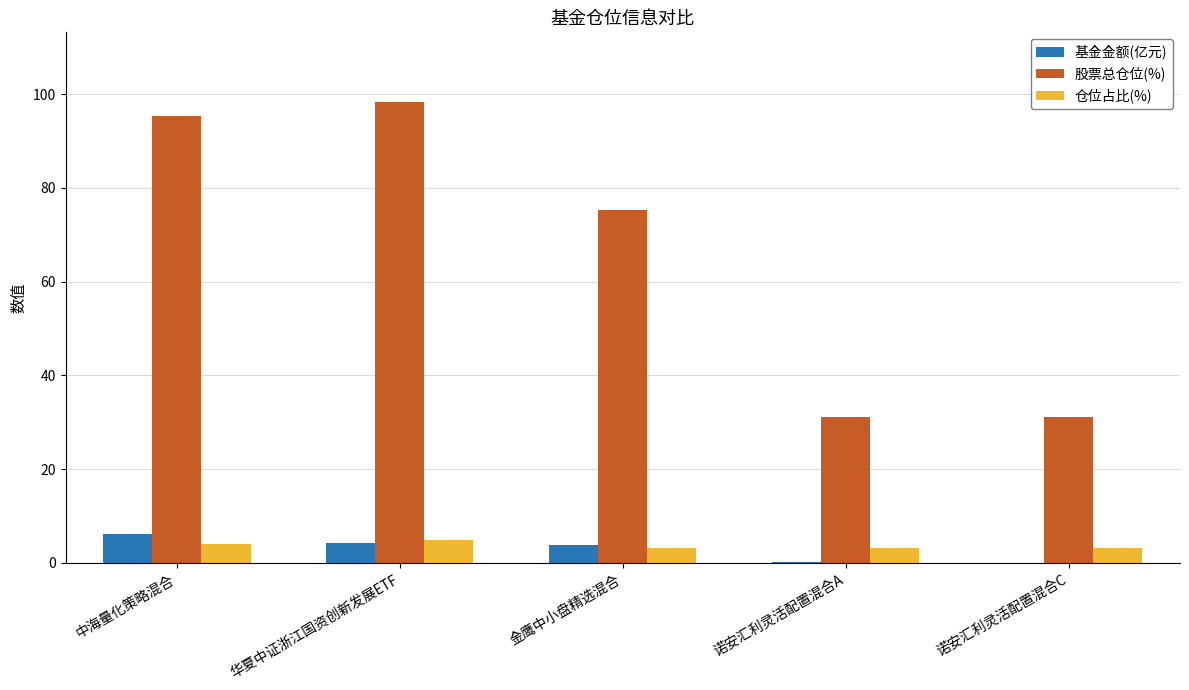

The value of 仓位占比(%) at 中海量化策略混合 is 4.0. True or false?

True